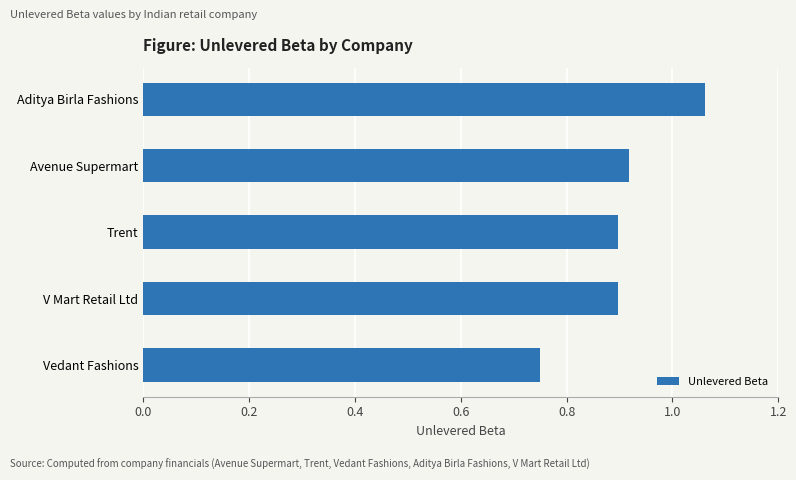

What is the change in value from Trent to Aditya Birla Fashions?

+0.2